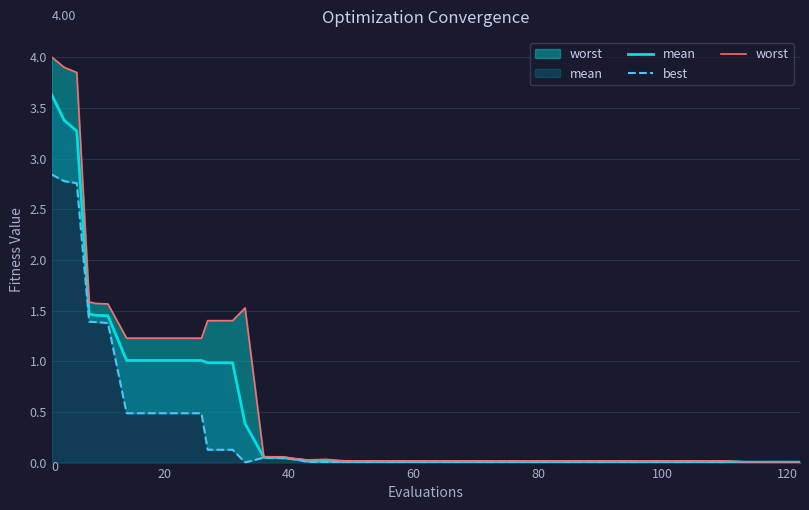

In best, how many points are lower than both neighbors (excluding endpoints)?

2